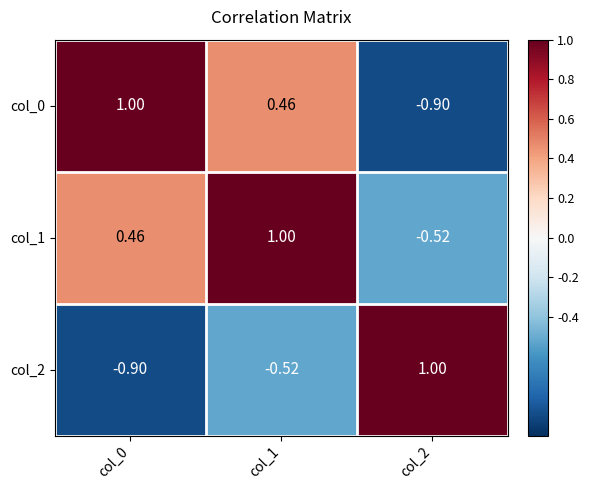

Is the value of col_1 at col_2 greater than the value of col_0 at col_2?

Yes